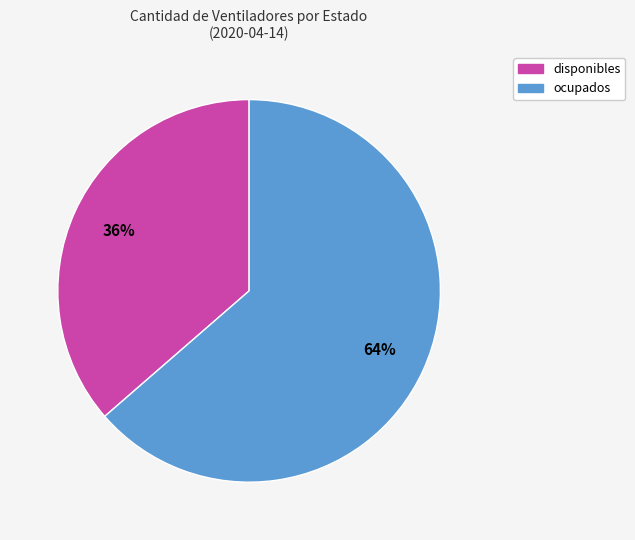

How many slices are in this pie chart?

2